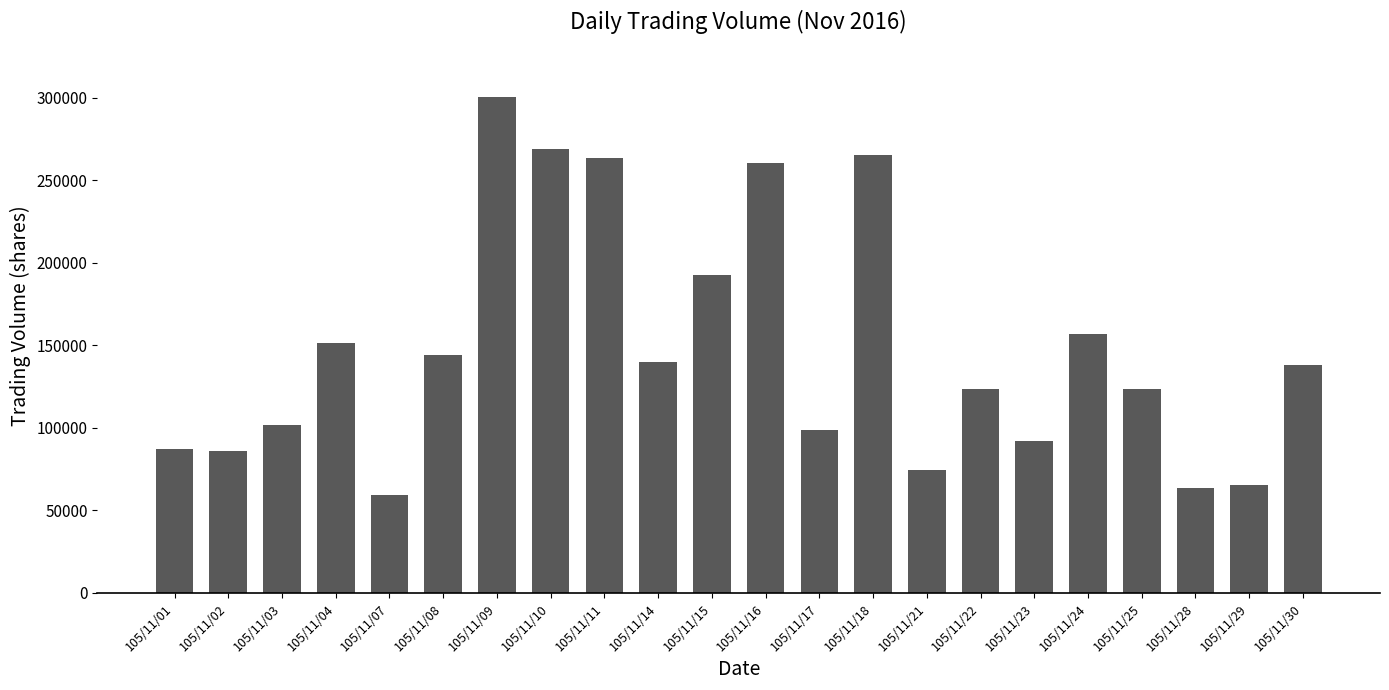

What is the difference between the values at 105/11/21 and 105/11/08?

69681